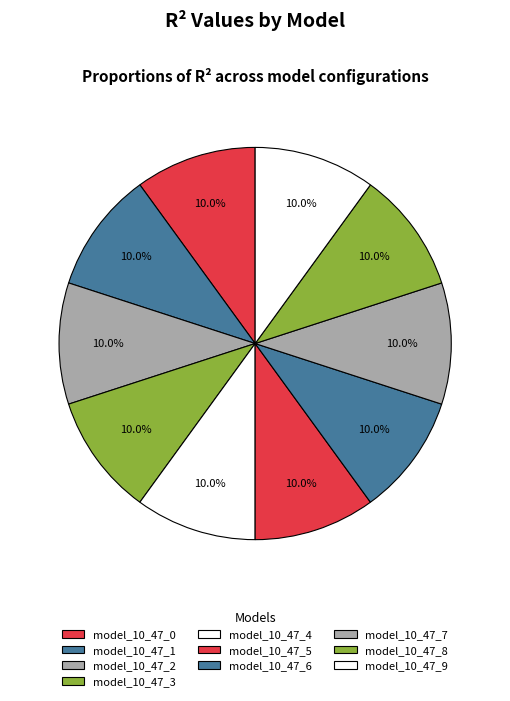

Rank the categories by value from lowest to highest.

model_10_47_0, model_10_47_1, model_10_47_2, model_10_47_3, model_10_47_4, model_10_47_5, model_10_47_6, model_10_47_7, model_10_47_8, model_10_47_9